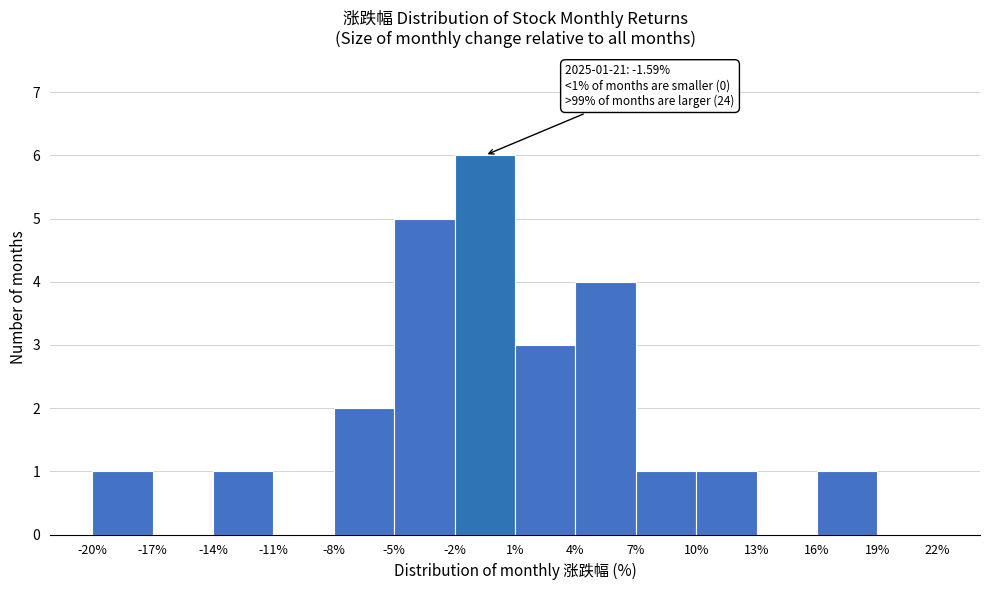

Over which range of the x-axis is the bar tallest?

-2% to 1%